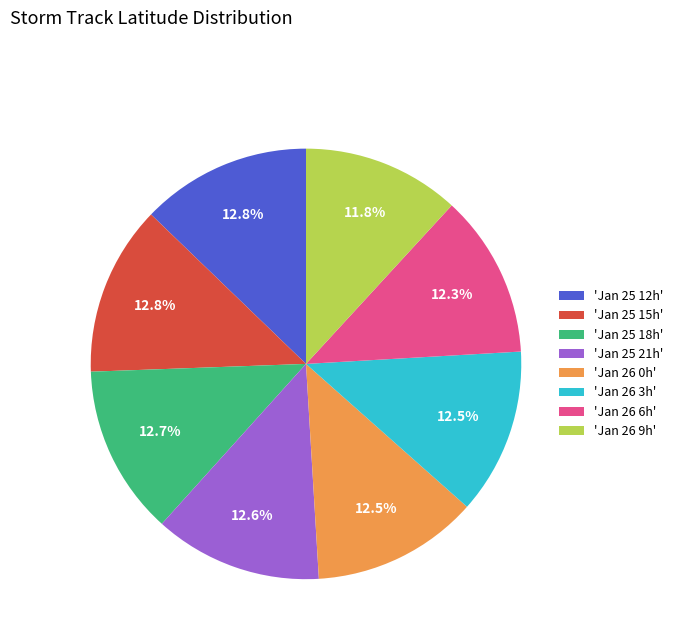

How many segments does this pie chart have?

8